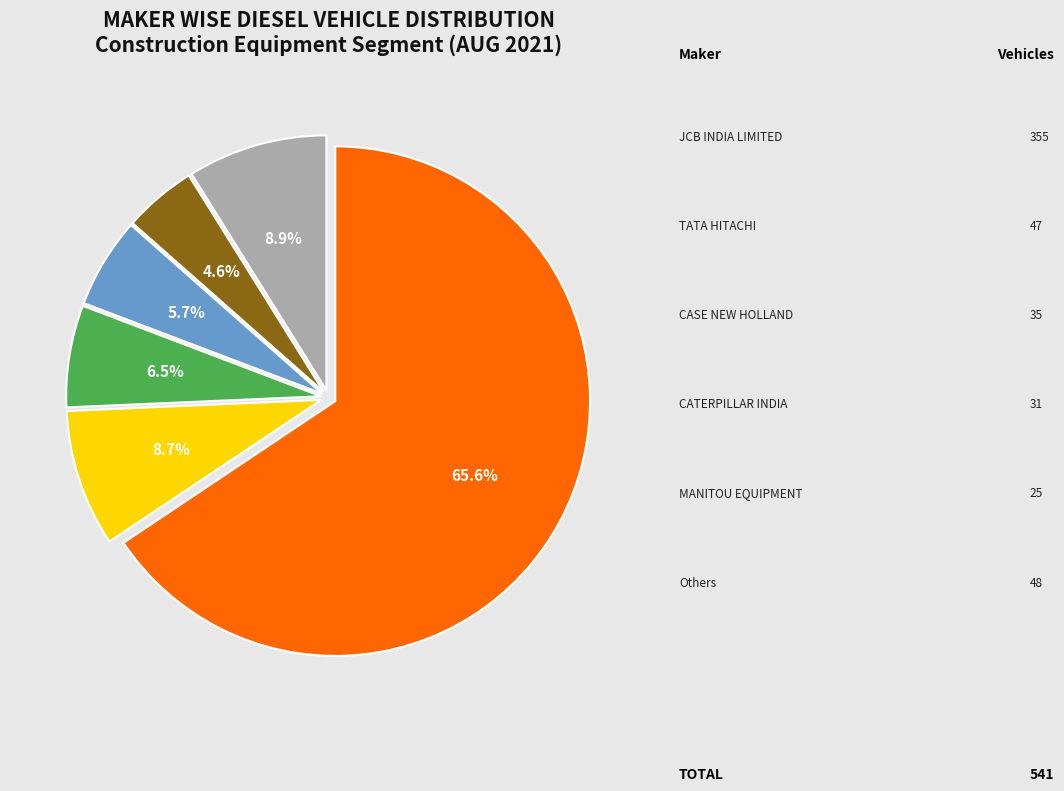

Is there a majority slice in this chart?

Yes